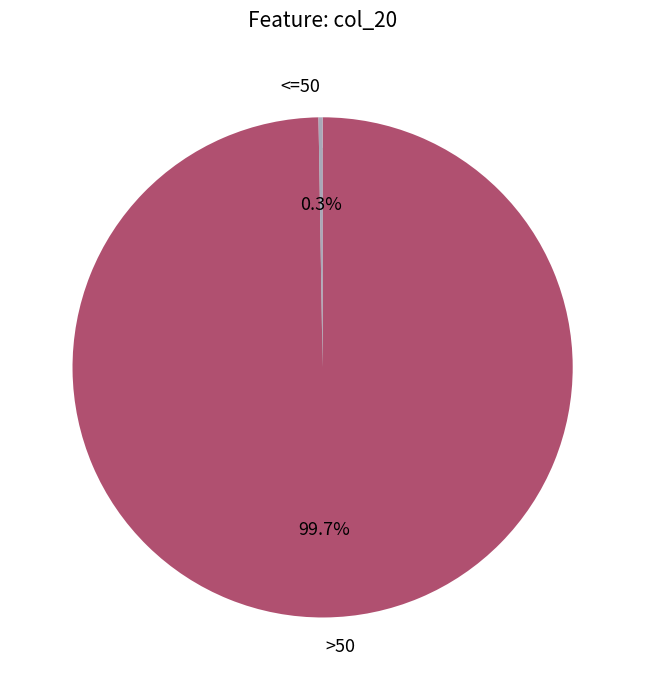

Is it true that 5.0 is 0% of the pie?

True